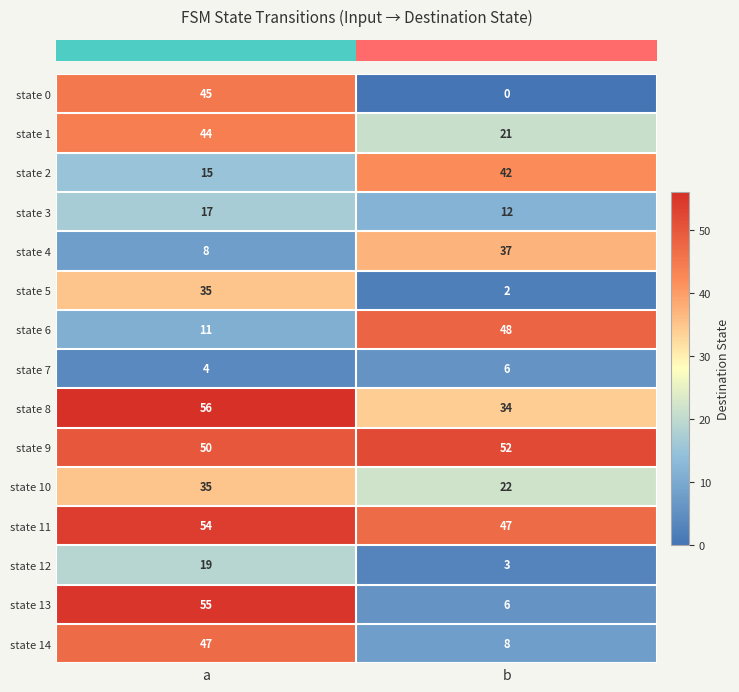

What is the spread (max minus min) of values at b?

52